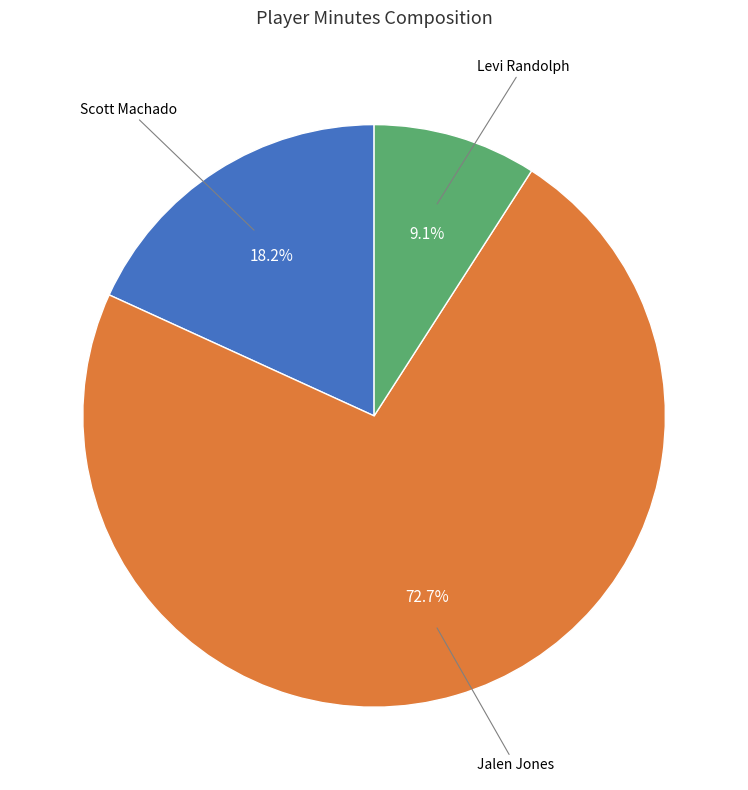

Does any single category account for the majority?

Yes